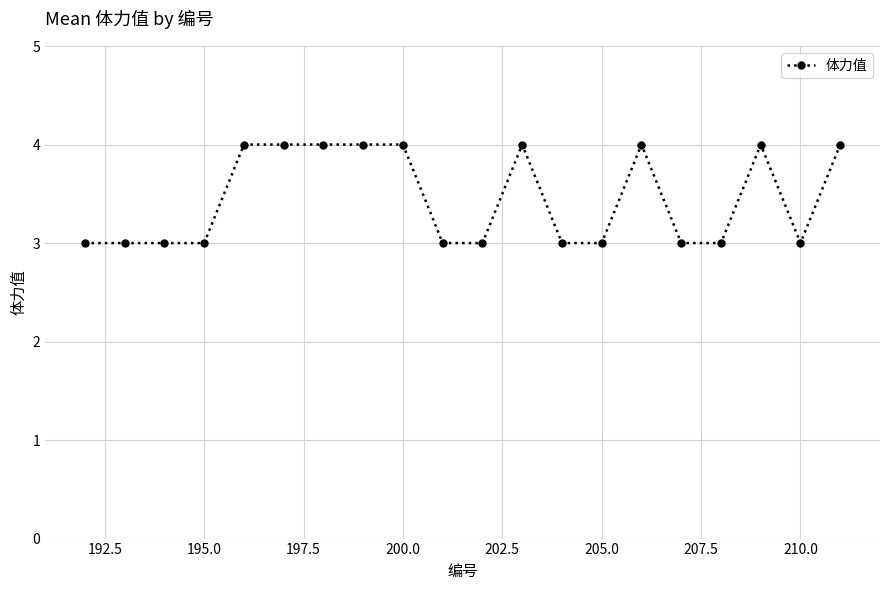

What is the average value?

3